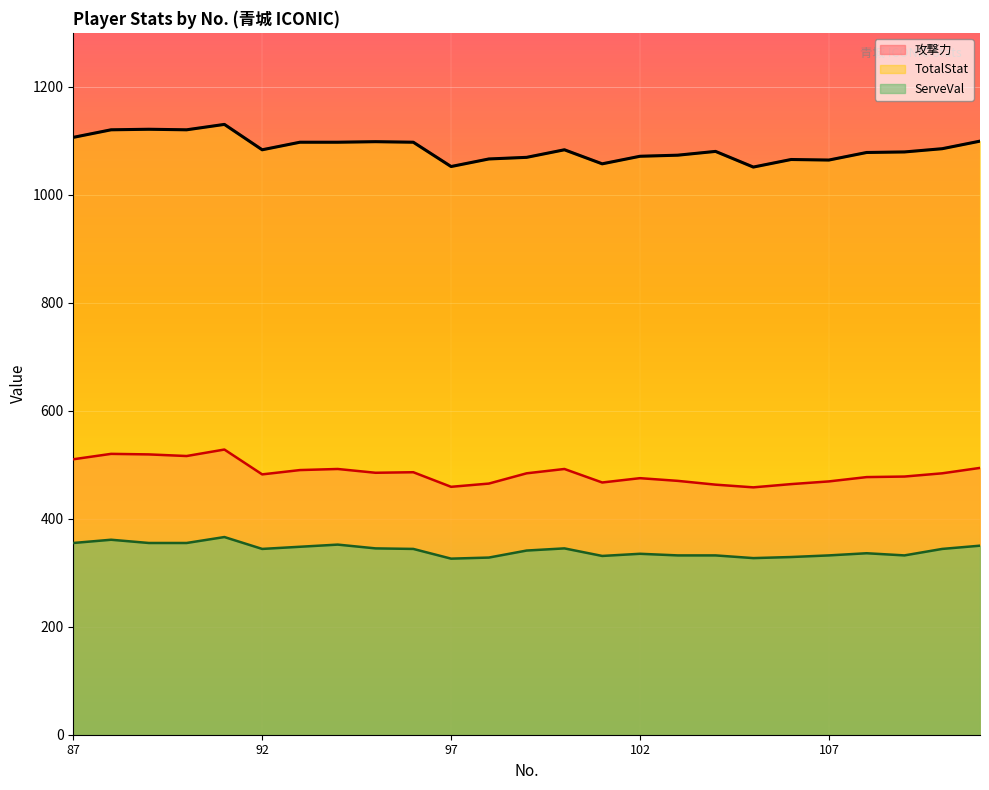

What is the minimum value for TotalStat?

1051